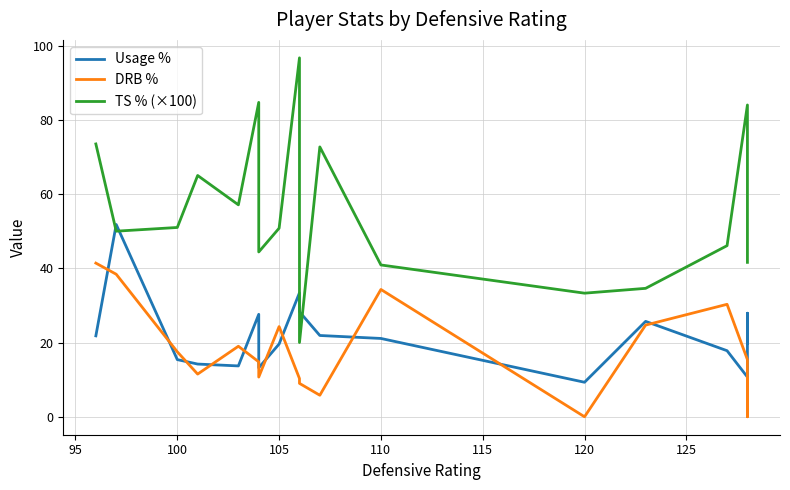

The DRB % series shows 16.7 at 105. True or false?

False